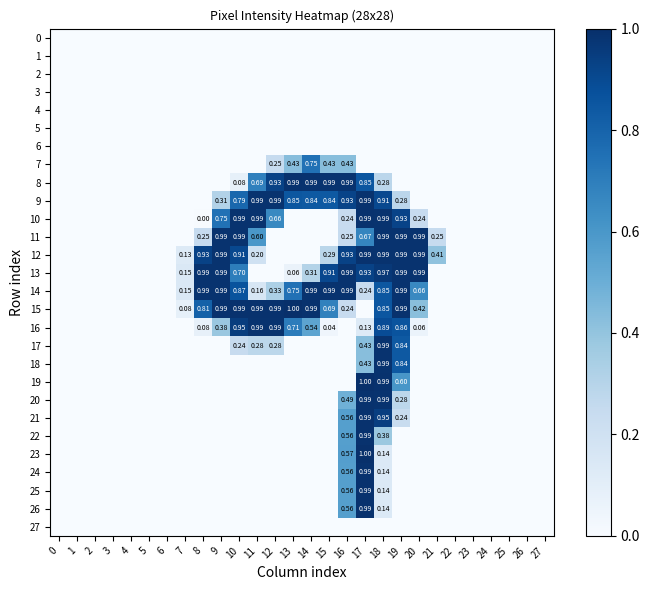

At how many categories does at least one series exceed 0?

15